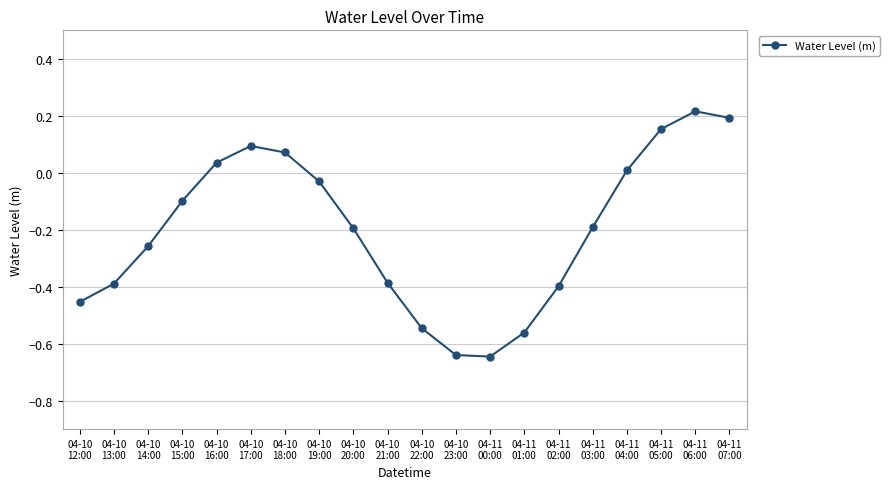

What is the average value?

-0.2